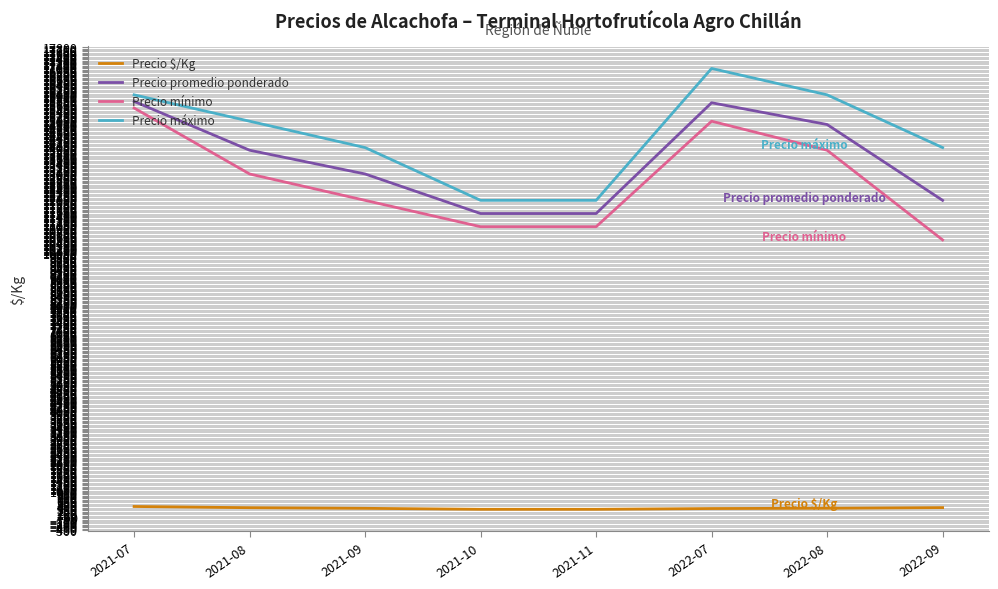

Which series changed the most between 2021-07 and 2021-08?

Precio mínimo